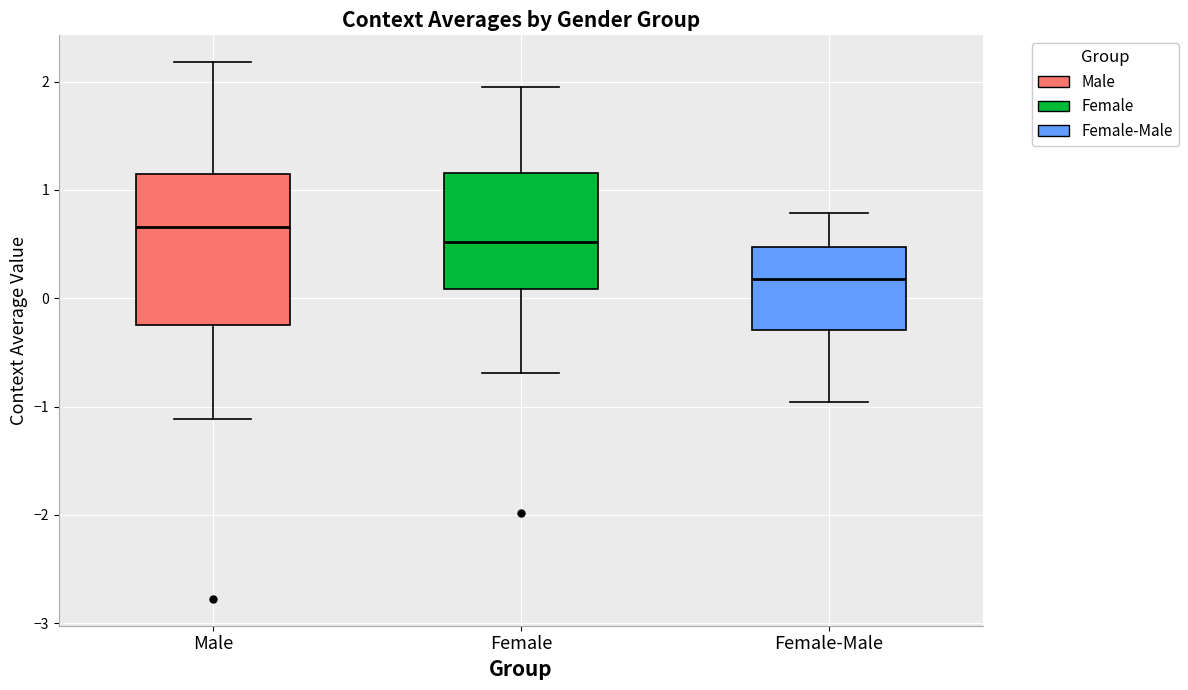

Where does the median line of the box for Female sit on the y-axis? The values are not printed on the chart, so give them approximately, as read against the axis.

0.5